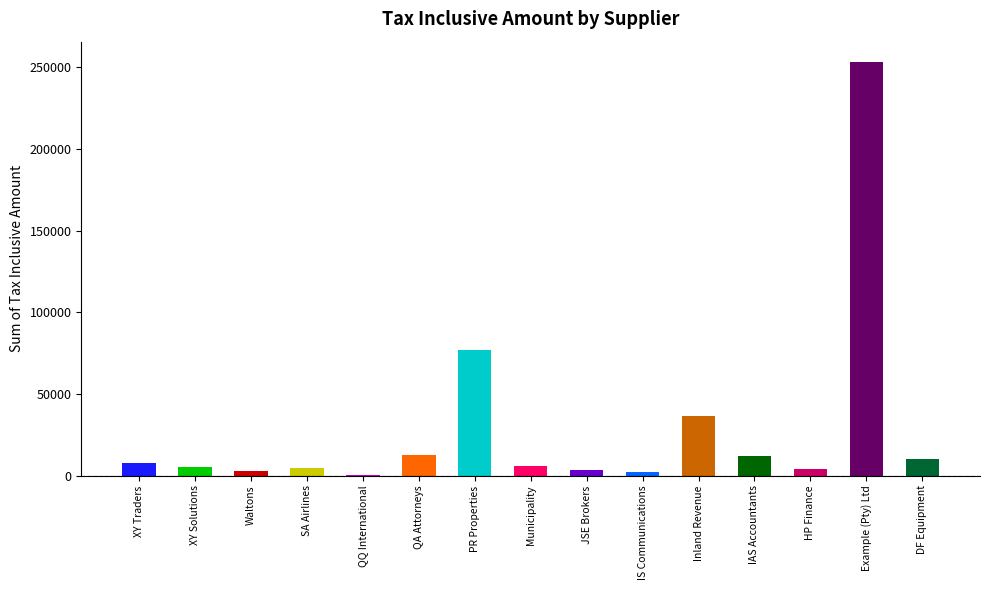

What is the difference between the values at IAS Accountants and QQ International?

11800